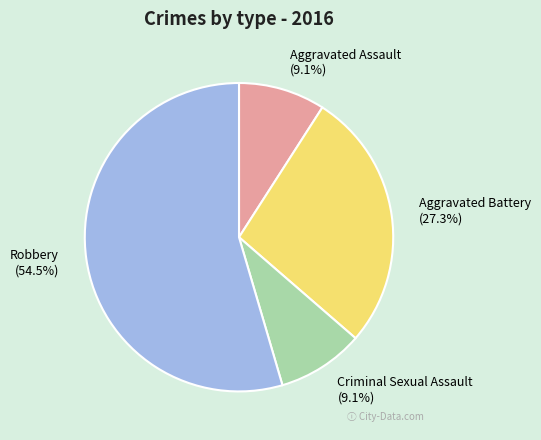

Do Robbery and Aggravated Battery together represent more than half of the pie?

Yes